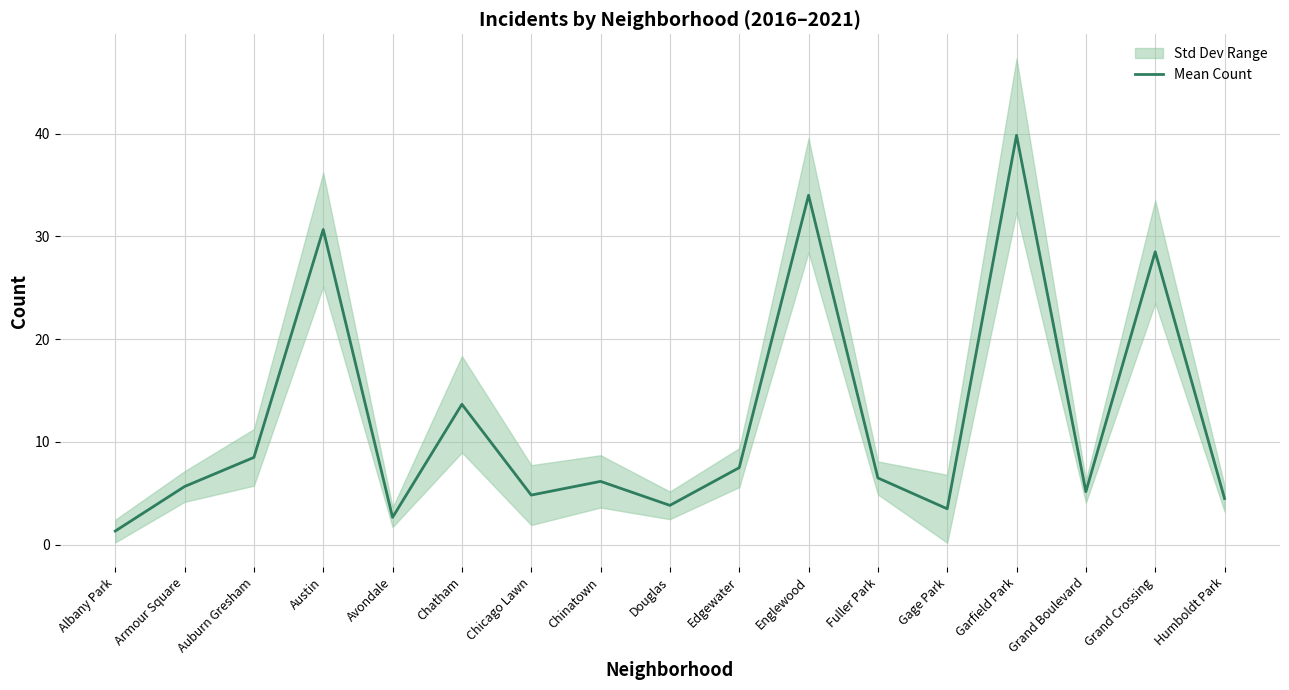

At which category does the chart reach its peak across all series?

Garfield Park